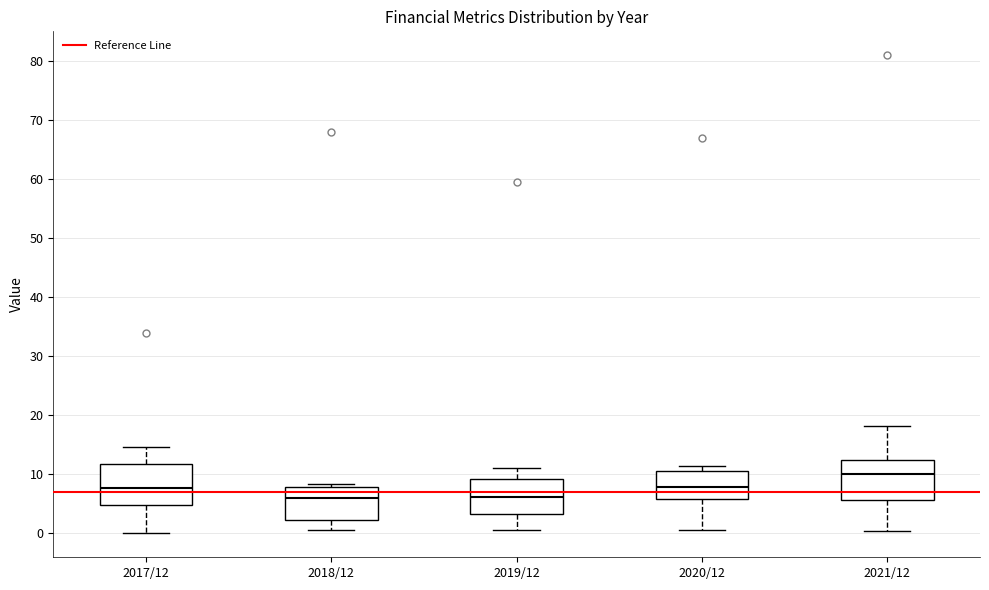

Reading left to right, transcribe this box plot: for each box, give where its median line is, the range the box spans, and where its two whiskers end, as read against the y-axis. The values are not printed on the chart, so give them approximately, as read against the axis.

2017/12: median 8, box 5 to 12, whiskers 0 to 15
2018/12: median 6, box 2 to 8, whiskers 1 to 8 (just above the box's upper edge)
2019/12: median 6, box 3 to 9, whiskers 1 to 11
2020/12: median 8, box 6 to 11, whiskers 1 to 11 (just above the box's upper edge)
2021/12: median 10, box 6 to 12, whiskers 0 to 18